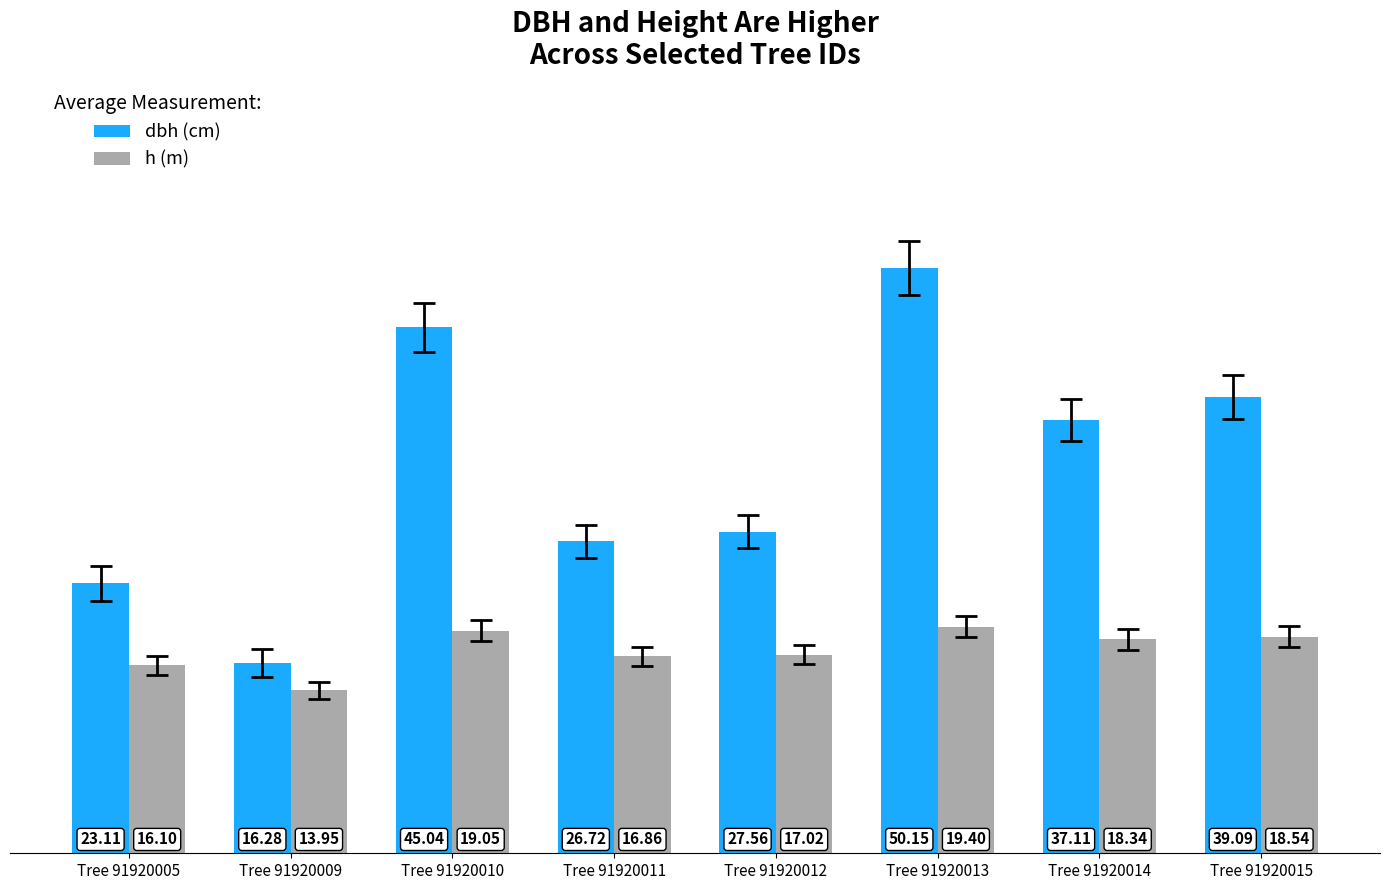

What is the total value across all series at Tree 91920005?

39.2